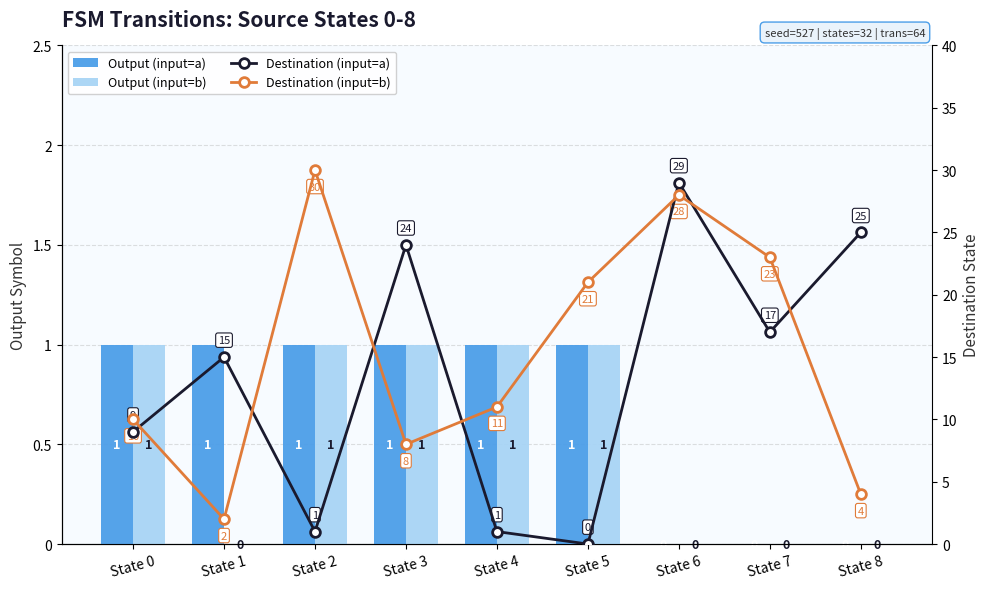

Between State 0 and State 2, which is larger?

State 0